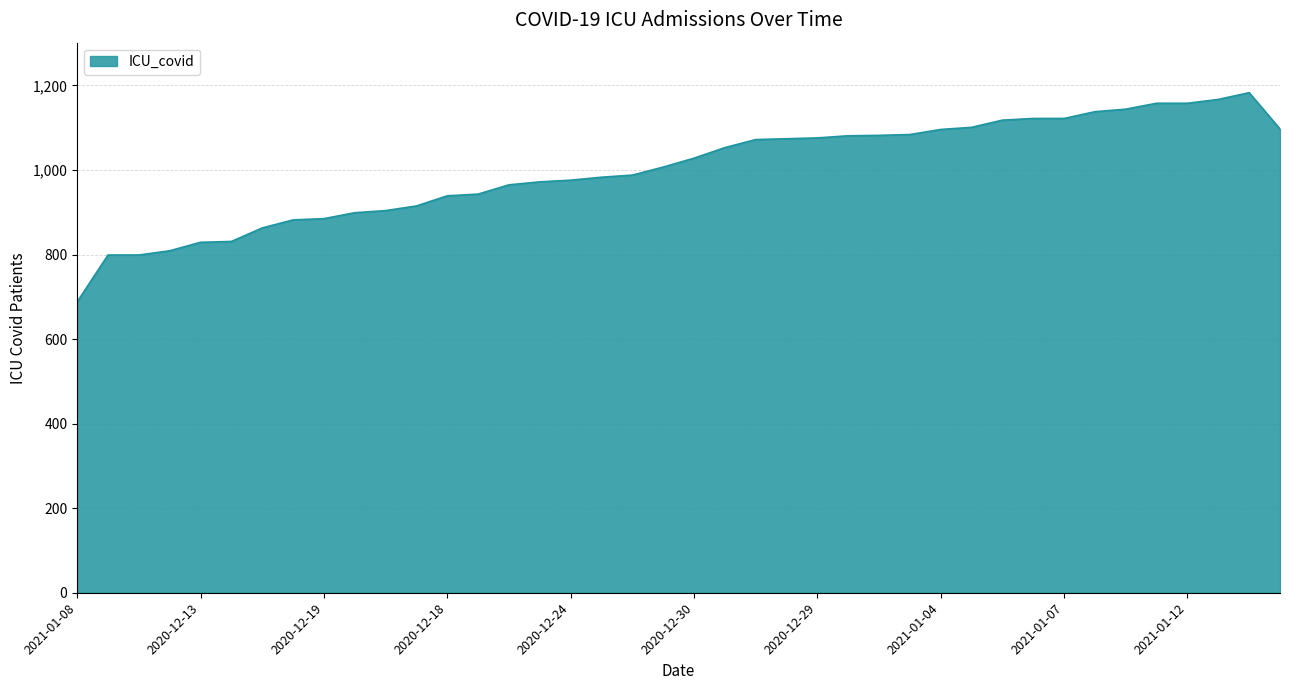

What is the average value?

1001